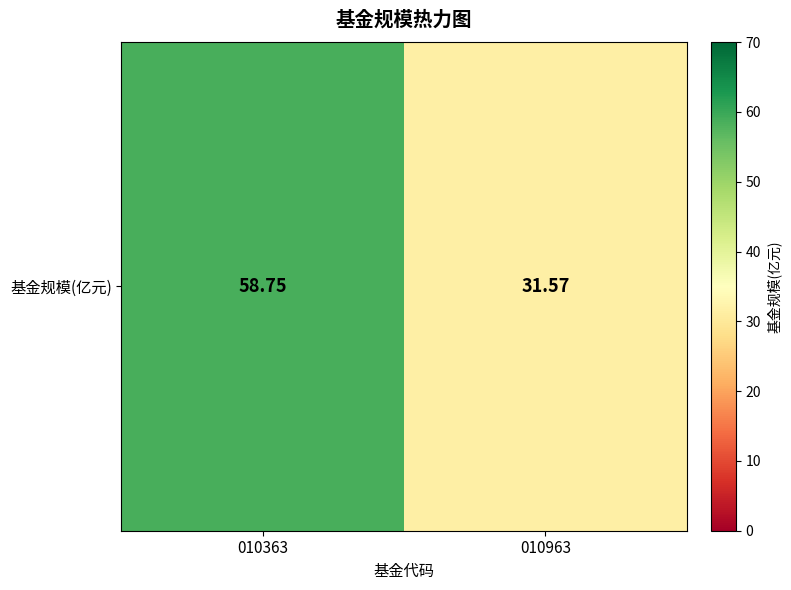

Between 010363 and 010963, which is larger?

010363